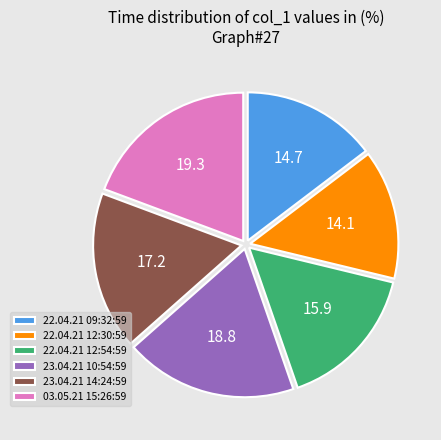

Do 22.04.21 12:54:59 and 23.04.21 10:54:59 together represent more than half of the pie?

No